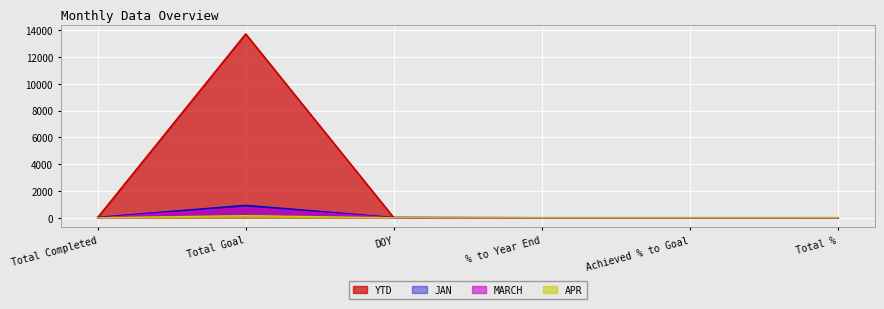

What is the difference between the maximum and minimum values in the YTD series?

13721.0